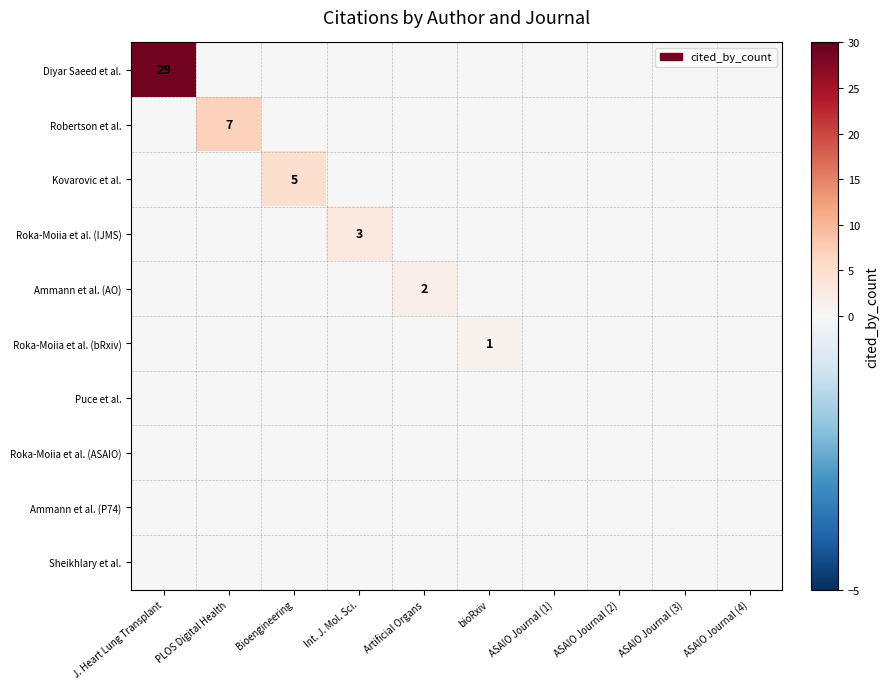

At how many categories does at least one series exceed 18?

1